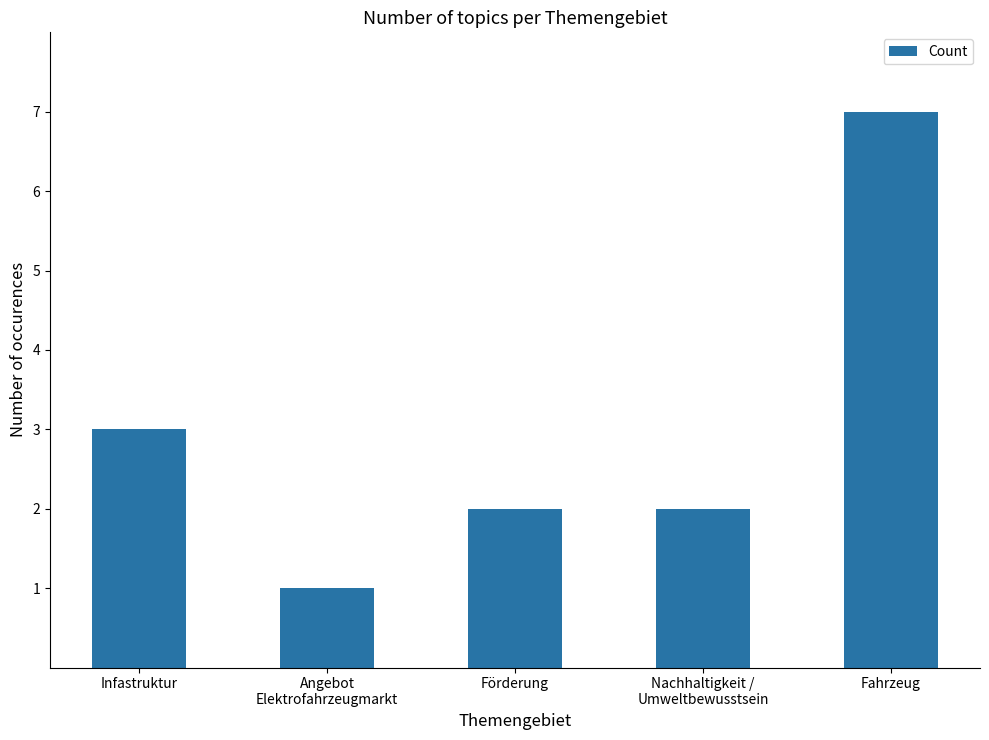

What is the change in value from Angebot
Elektrofahrzeugmarkt to Nachhaltigkeit /
Umweltbewusstsein?

+1